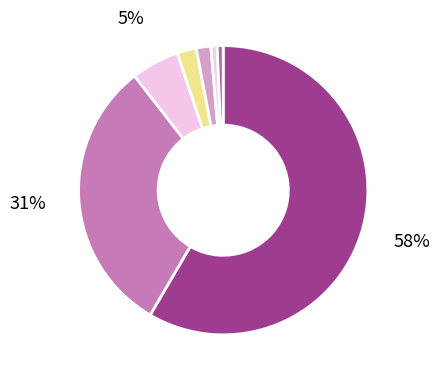

How many slices are in this pie chart?

7